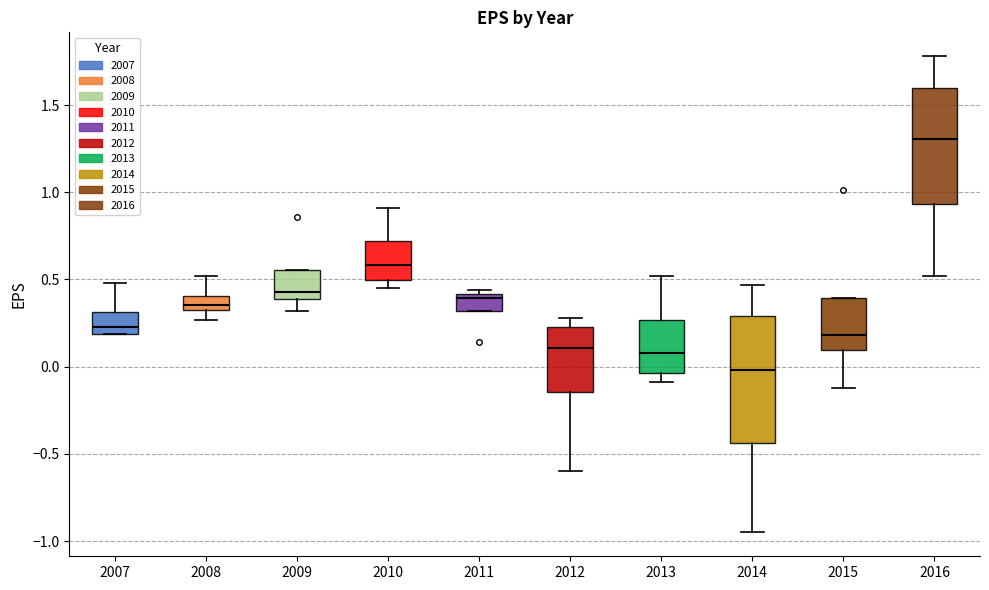

Where is the lower edge of the box at x = 2010 on the y-axis? The values are not printed on the chart, so give them approximately, as read against the axis.

0.50